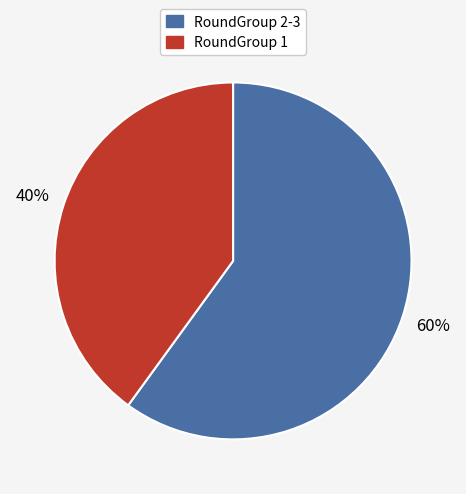

Is there a majority slice in this chart?

Yes